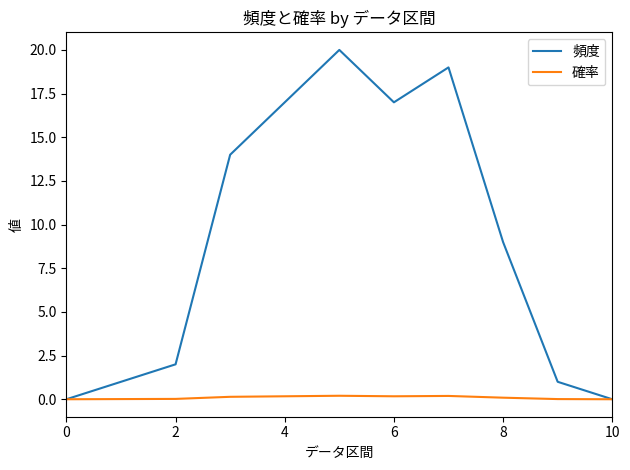

List the series in order of their overall mean, highest first.

頻度, 確率